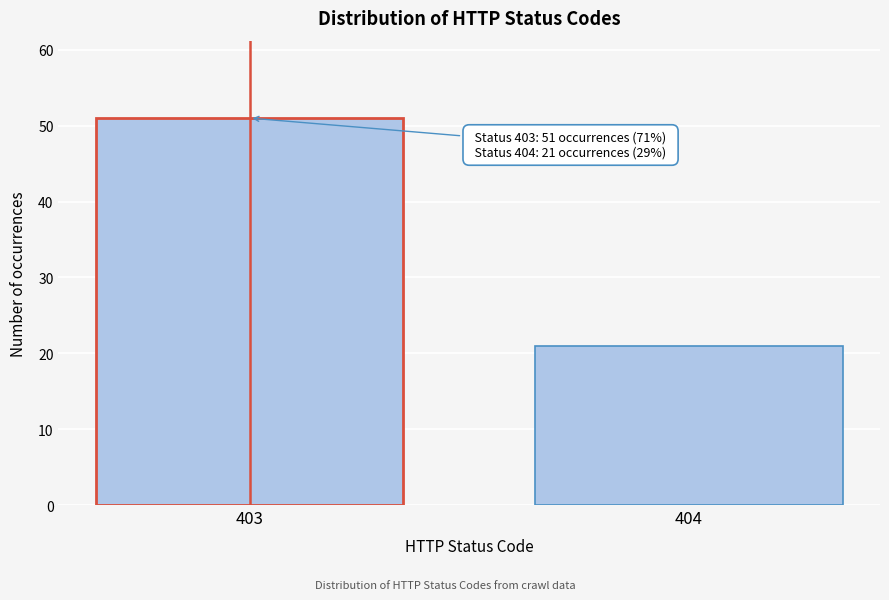

Reading left to right, list all the values displayed in this chart.

403=51	404=21